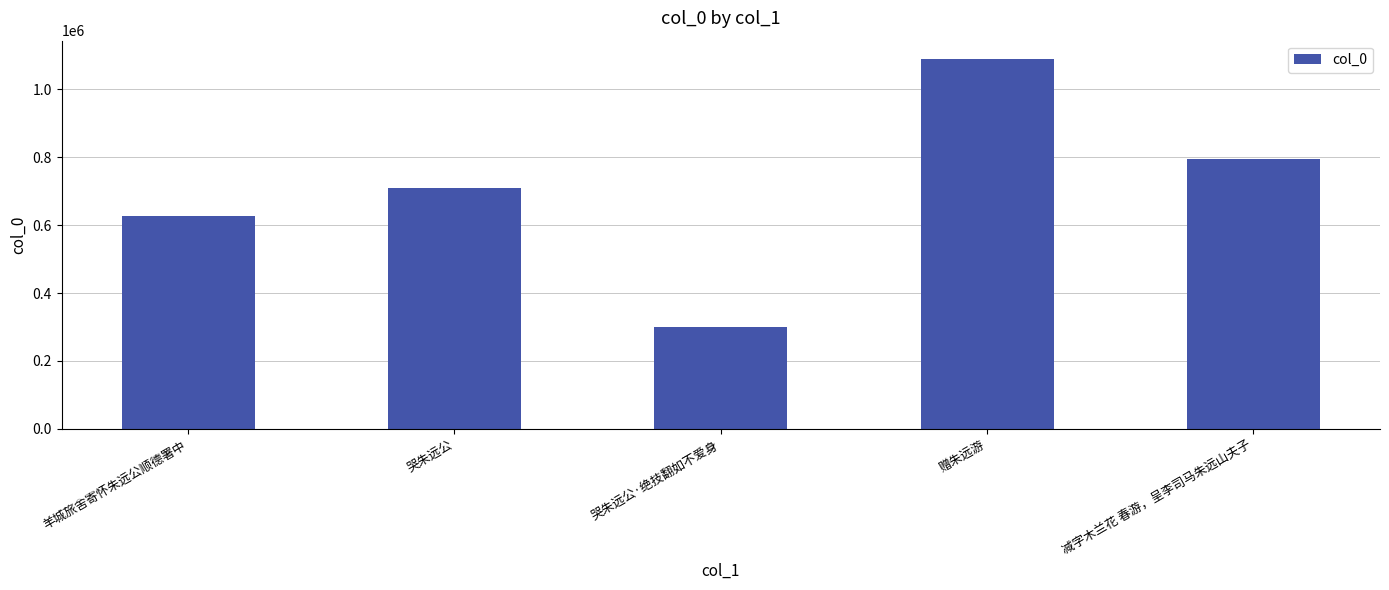

How many bars are there in total?

5